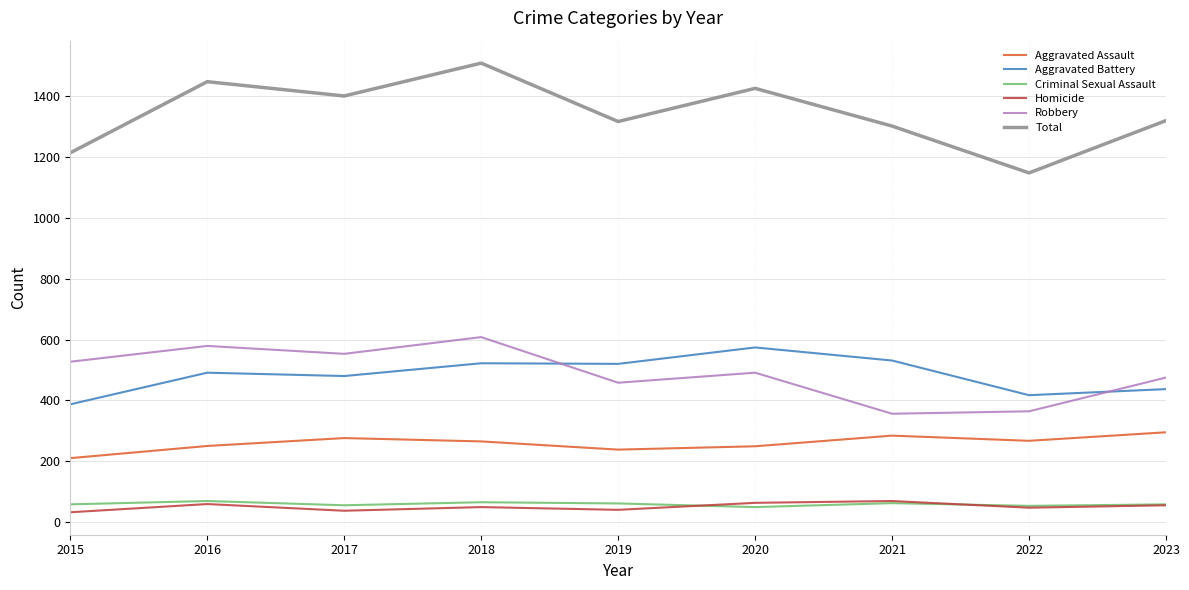

What is the spread (max minus min) of values at 2018?

1460